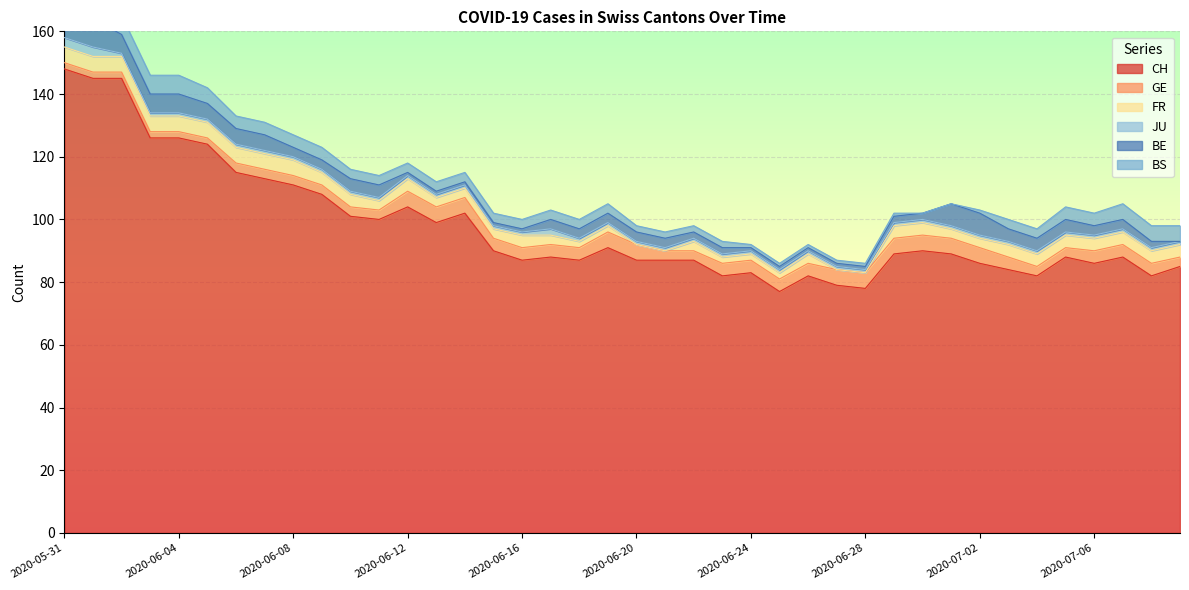

What is the approximate value of JU at 2020-06-06?

1